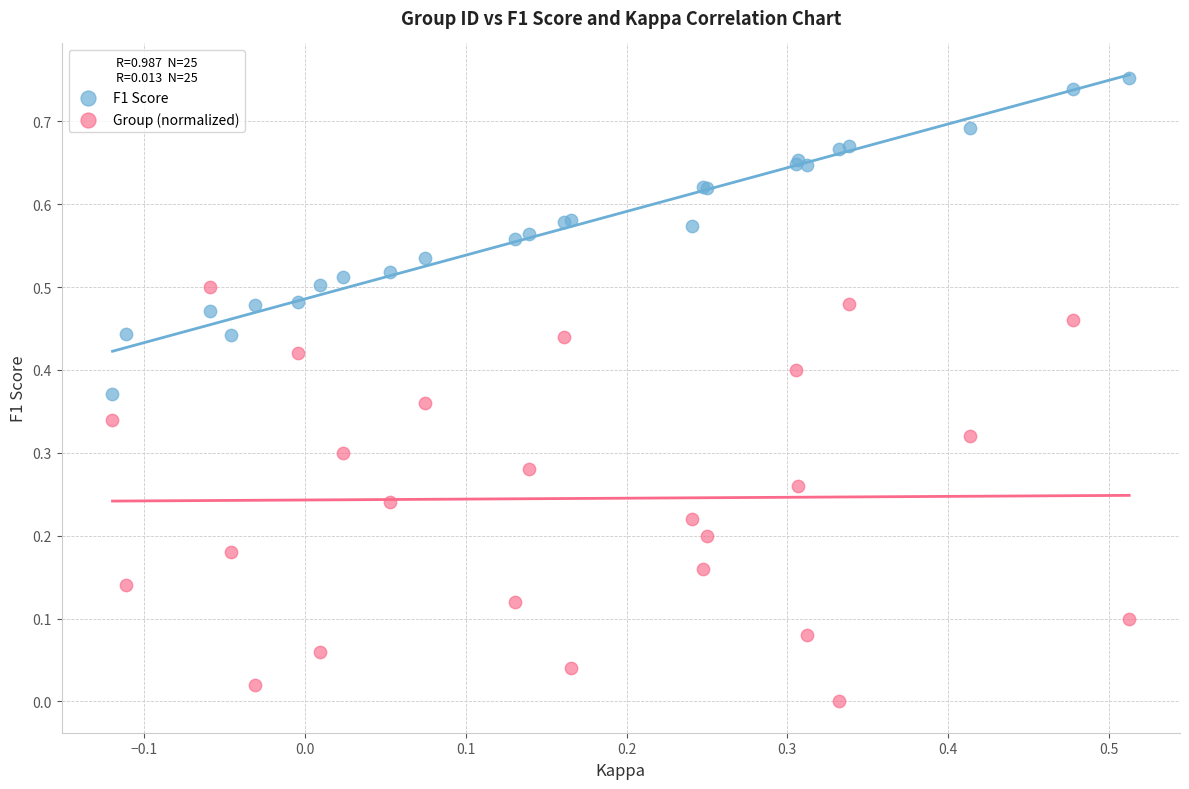

What are all the series names shown in the legend?

F1 Score, Group (normalized)